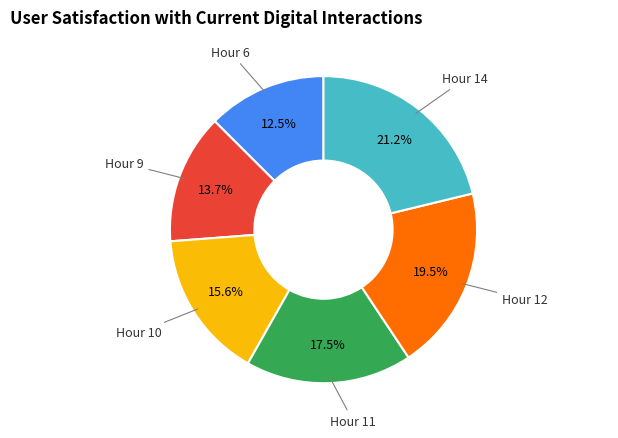

To the nearest percent, what is the difference between the largest and smallest slice percentages?

9%